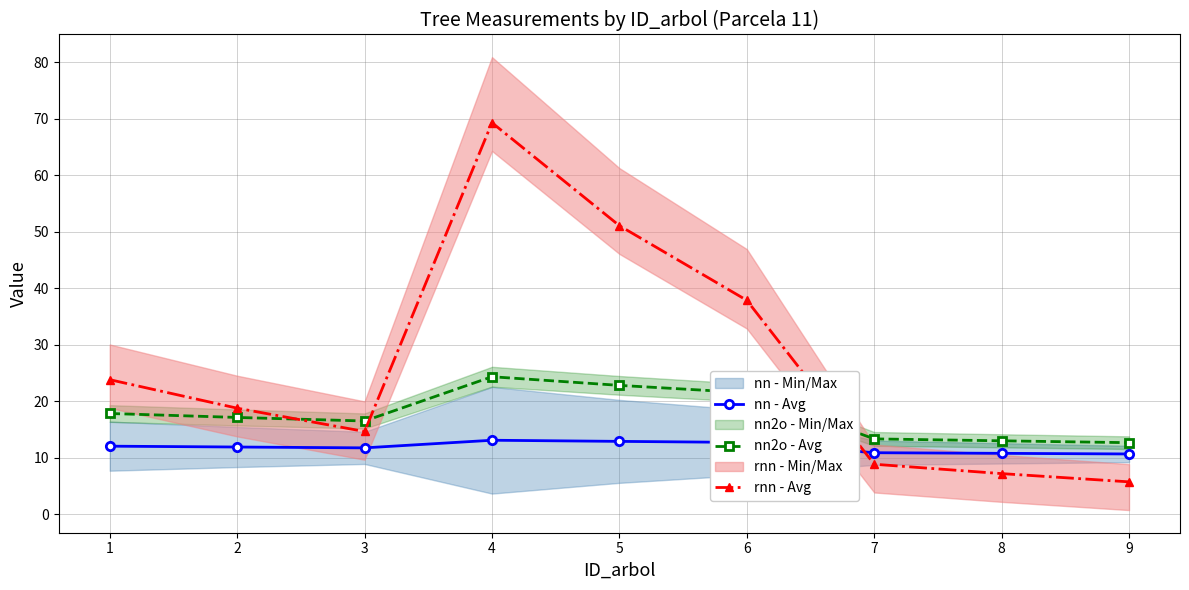

Rank the categories by nn2o - Avg value from lowest to highest.

9, 8, 7, 3, 2, 1, 6, 5, 4